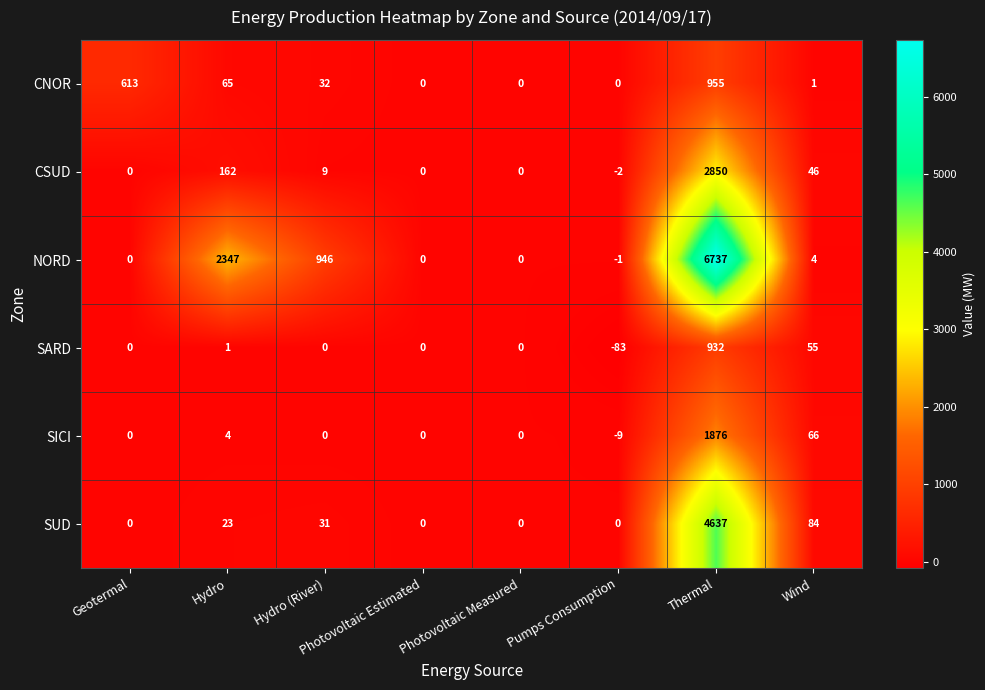

What is the minimum value shown in the chart?

-83